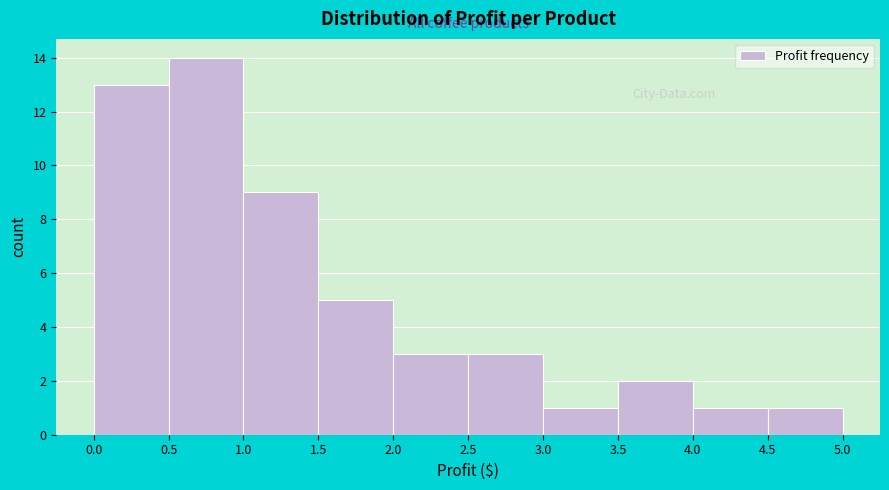

Reading left to right, list every bar in this chart as the range it spans on the x-axis followed by its height. The values are not printed on the chart, so give them approximately, as read against the axis.

0.0 to 0.5: 13
0.5 to 1.0: 14
1.0 to 1.5: 9
1.5 to 2.0: 5
2.0 to 2.5: 3
2.5 to 3.0: 3
3.0 to 3.5: 1
3.5 to 4.0: 2
4.0 to 4.5: 1
4.5 to 5.0: 1